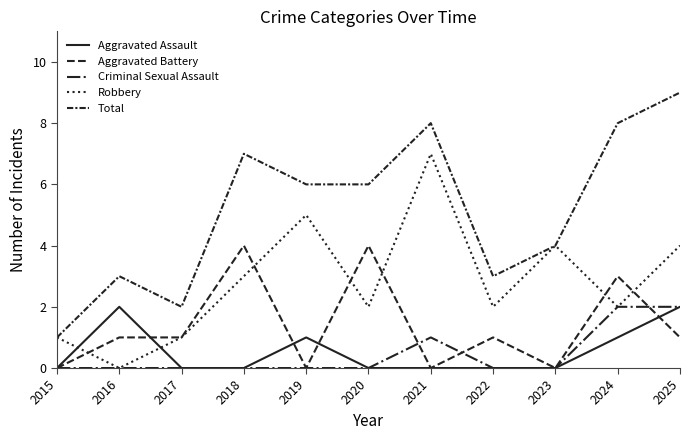

How many lines are shown in the chart?

5